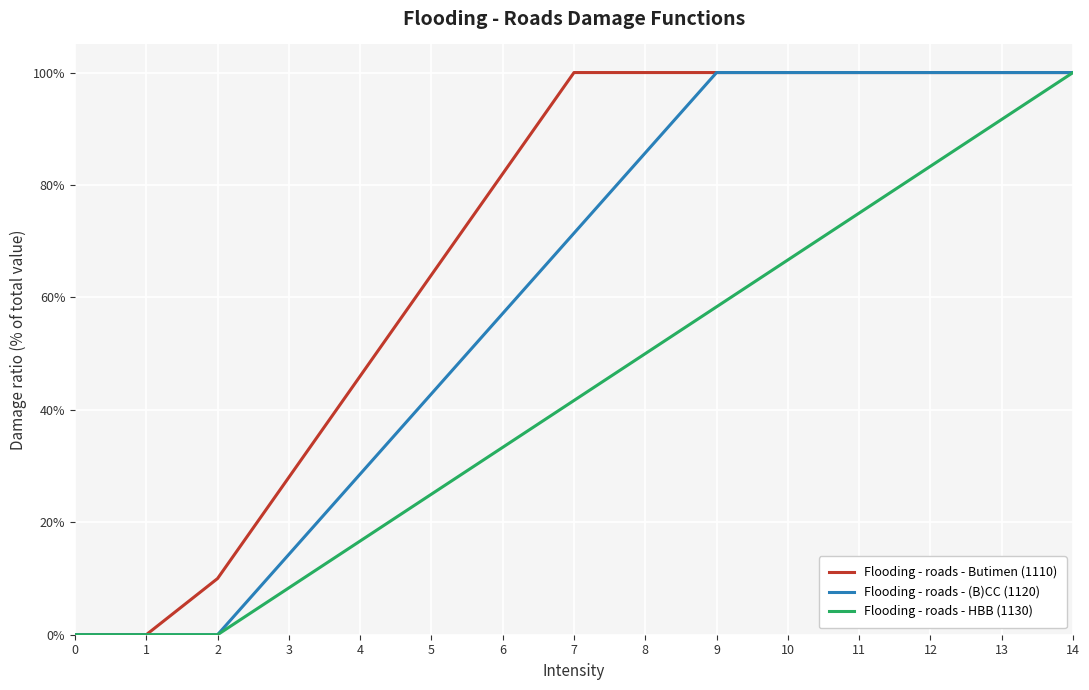

True or false: Flooding - roads - Butimen (1110) has more than 1 interior local peaks.

False